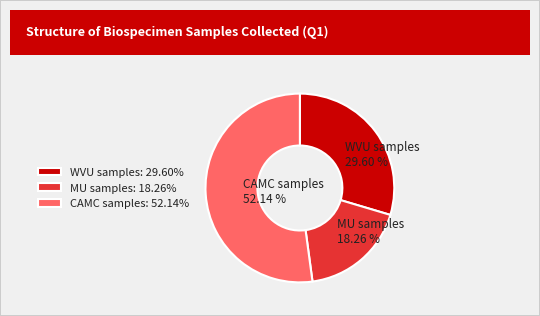

To the nearest percent, what is the combined percentage of WVU samples and CAMC samples?

82%